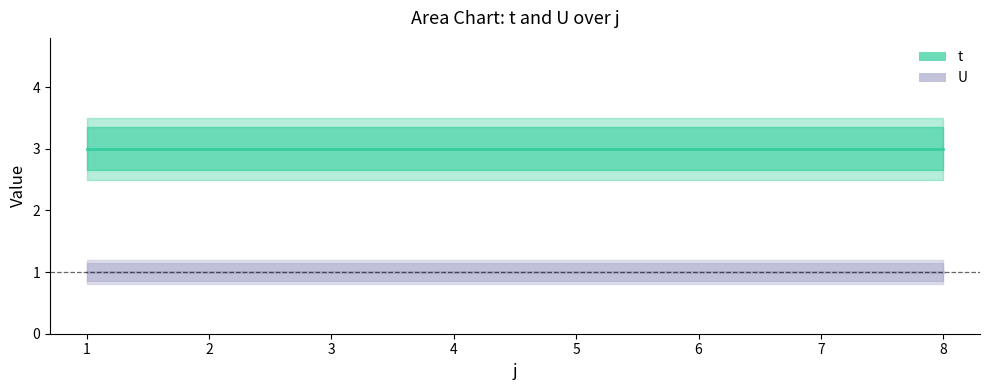

What are all the series names shown in the legend?

t, U